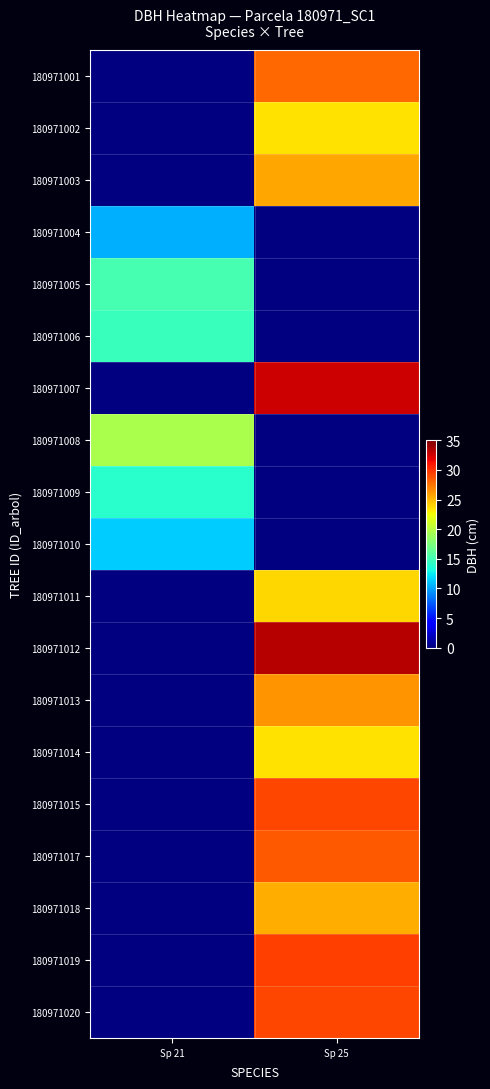

Between Sp 21 and Sp 25, which is larger?

Sp 25